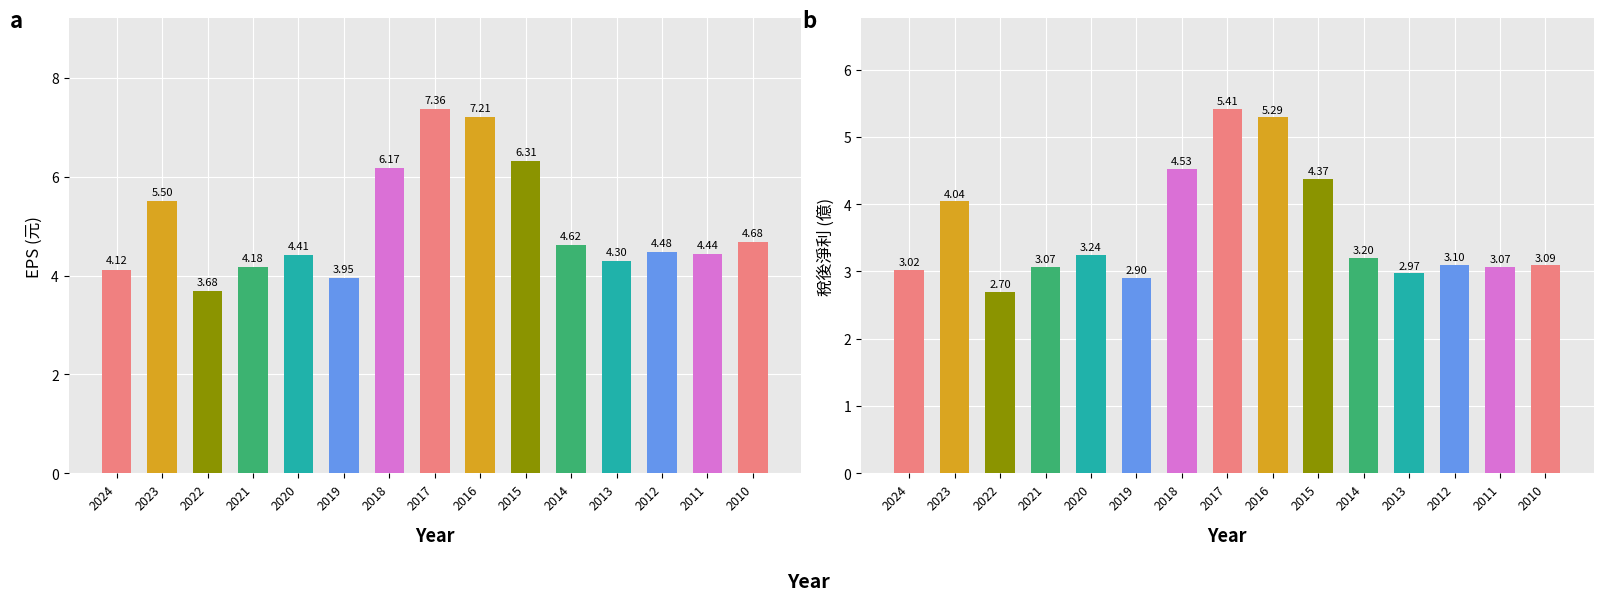

What is the value of the 稅後淨利(億) bar at the 6th from the left?

2.9